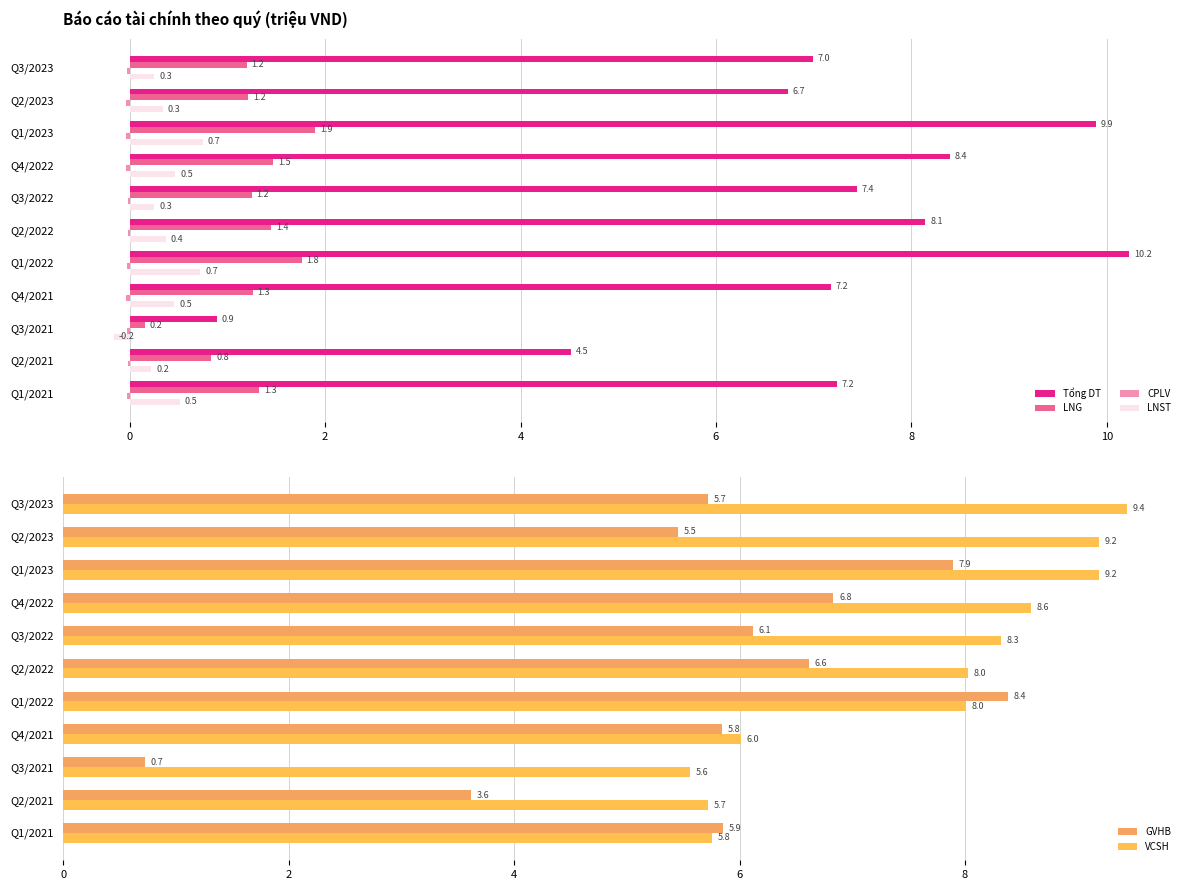

The value of Tổng DT at Q1/2022 is 15.5. True or false?

False